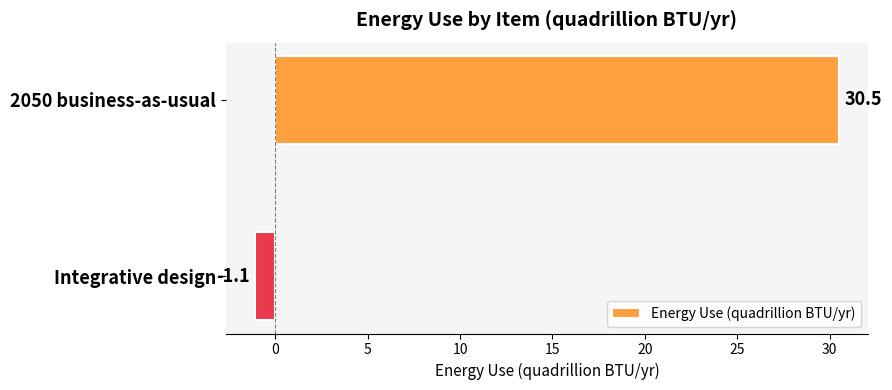

List the labels in order of value, smallest first.

Integrative design, 2050 business-as-usual